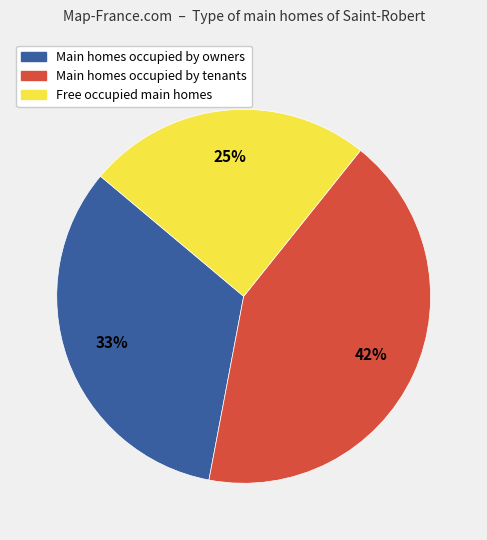

Does any single category account for the majority?

No